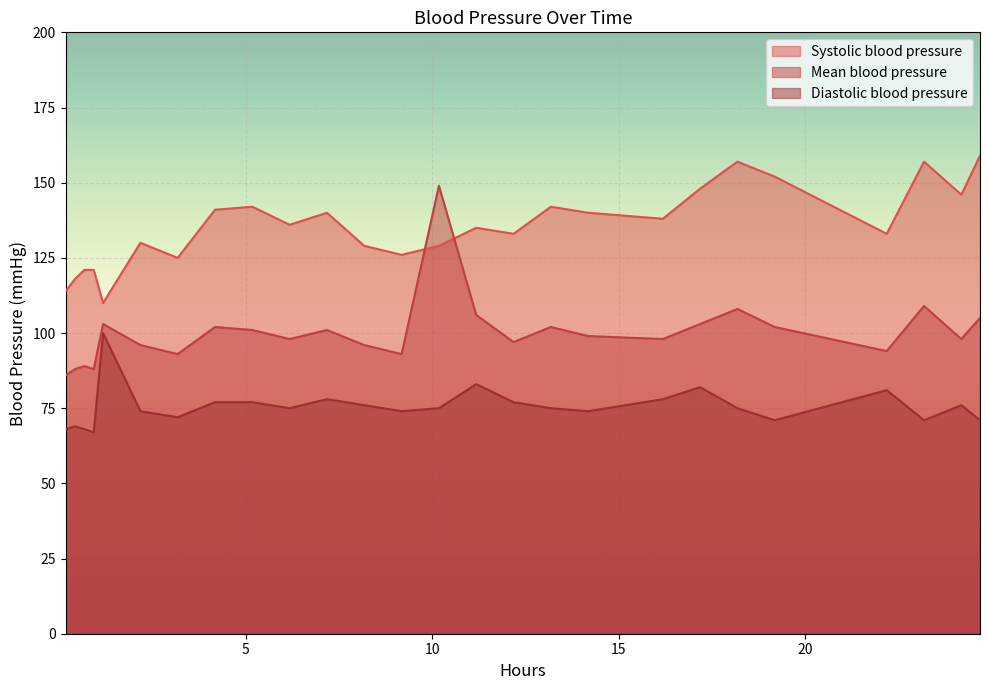

True or false: Systolic blood pressure and Diastolic blood pressure intersect in this chart.

False